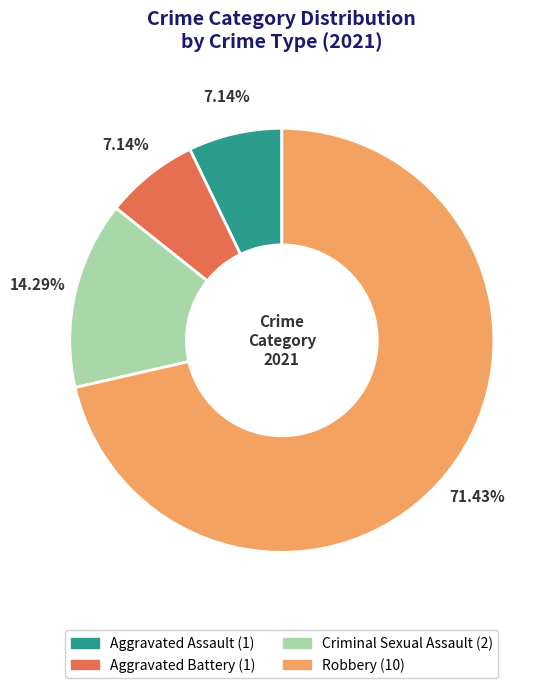

Is there any slice that represents more than half of the pie?

Yes